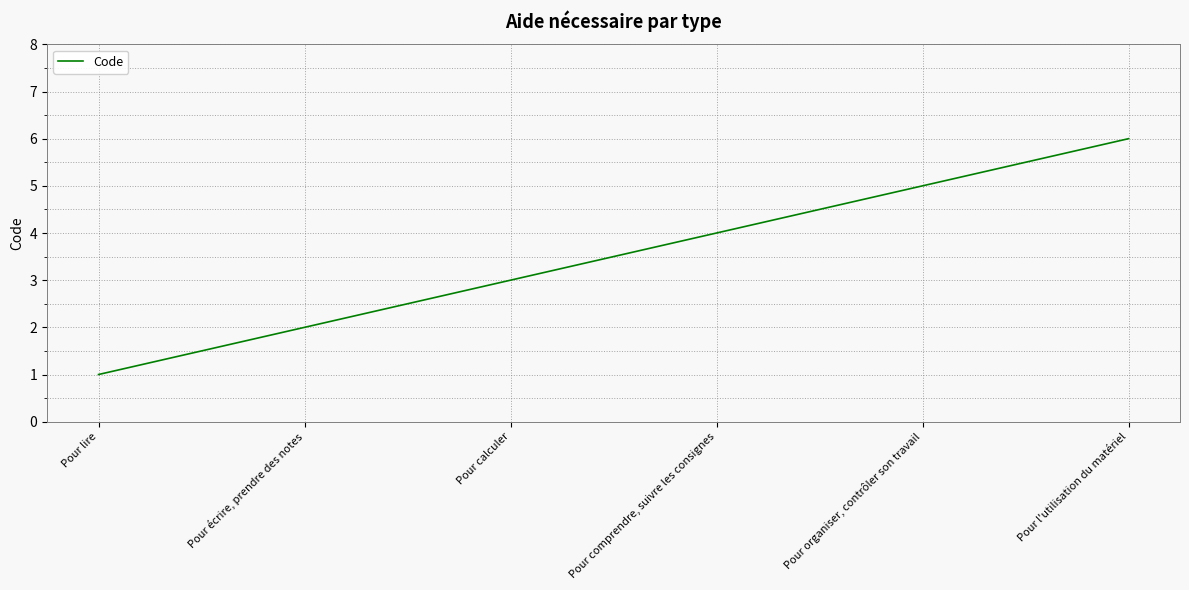

At which category does the chart reach its minimum across all series?

Pour lire